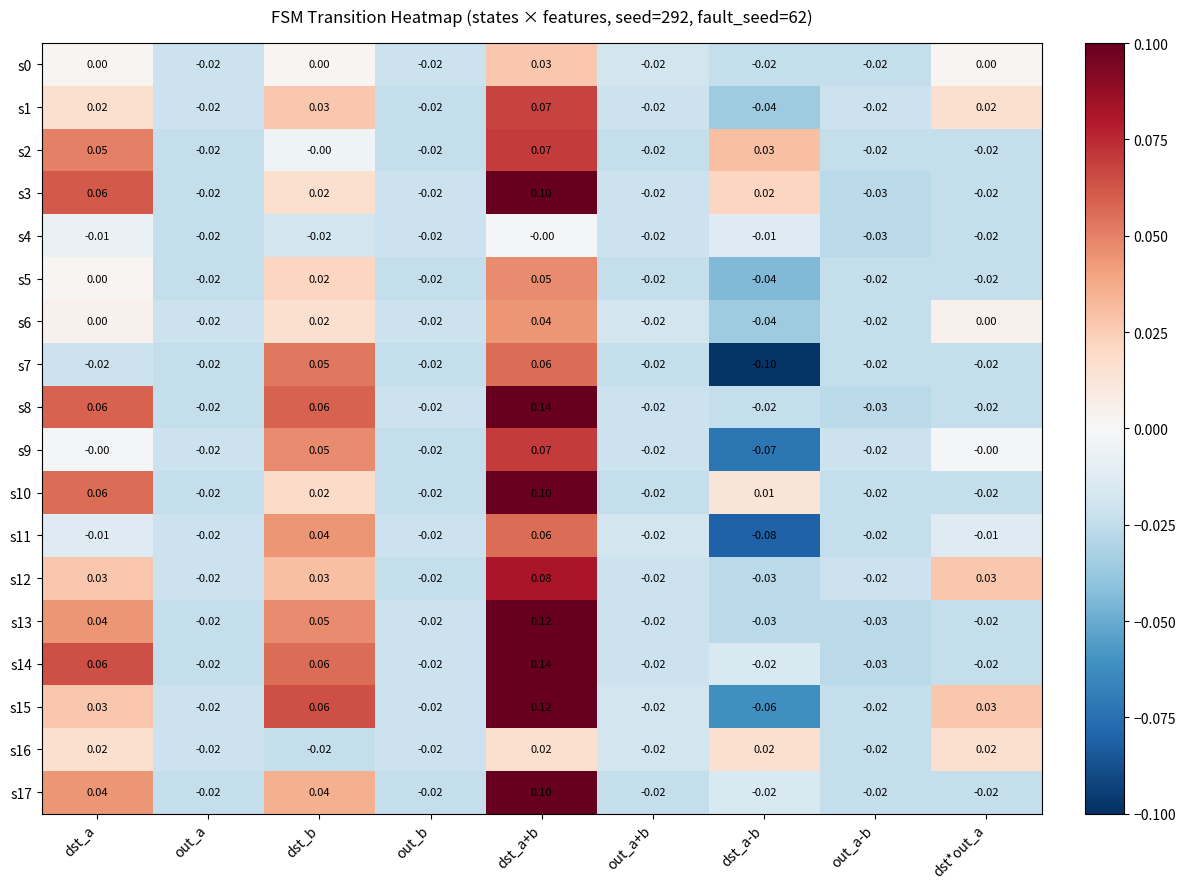

At which category is the sum across all series the highest?

dst_a+b